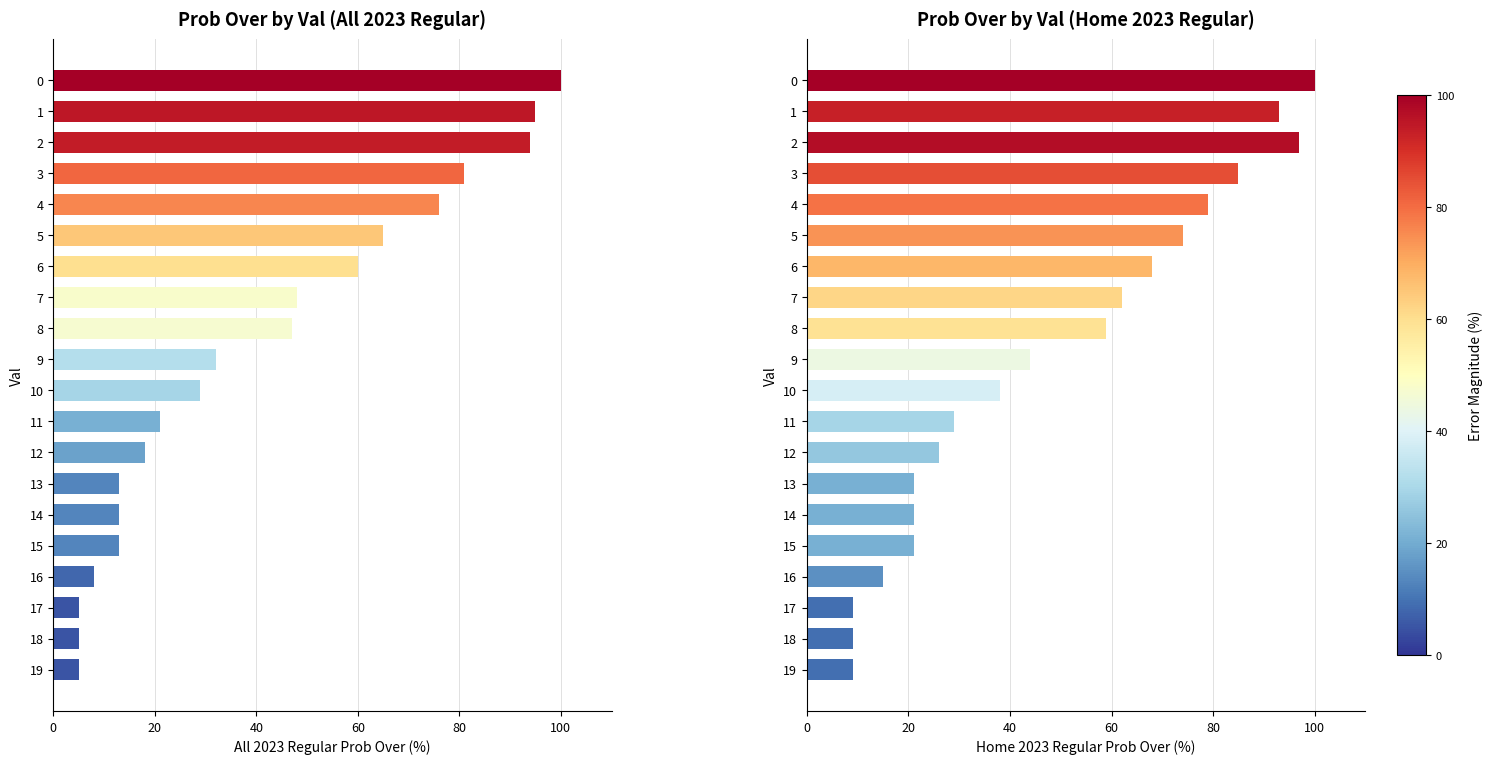

What is the total value across all series at 1?

188